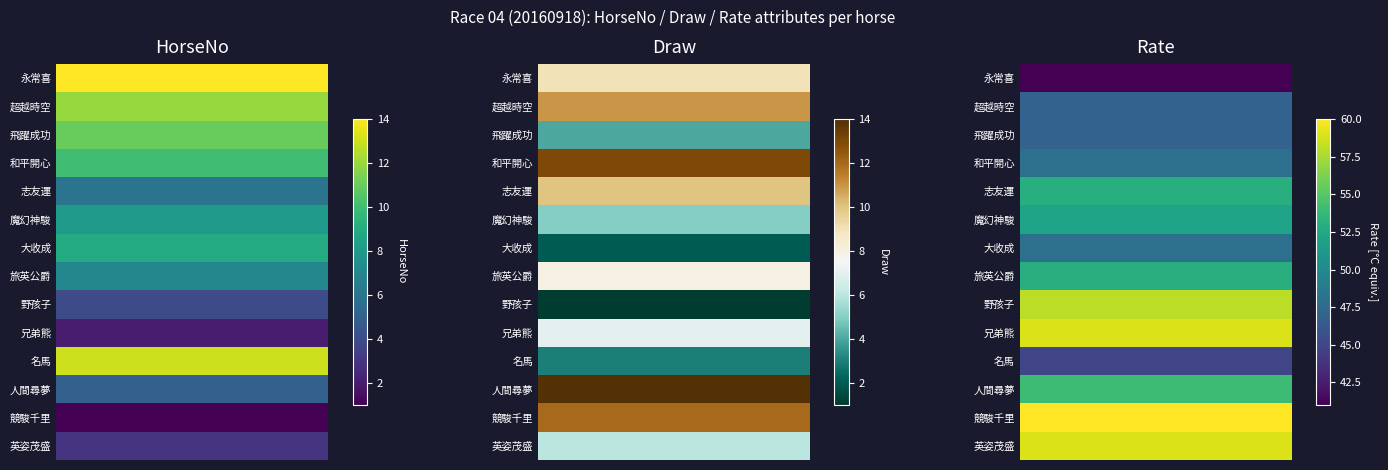

List the labels in order of Rate value, smallest first.

永常喜, 名馬, 超越時空, 飛躍成功, 和平開心, 大收成, 魔幻神駿, 志友運, 旅英公爵, 人間尋夢, 野孩子, 兄弟熊, 英姿茂盛, 競駿千里